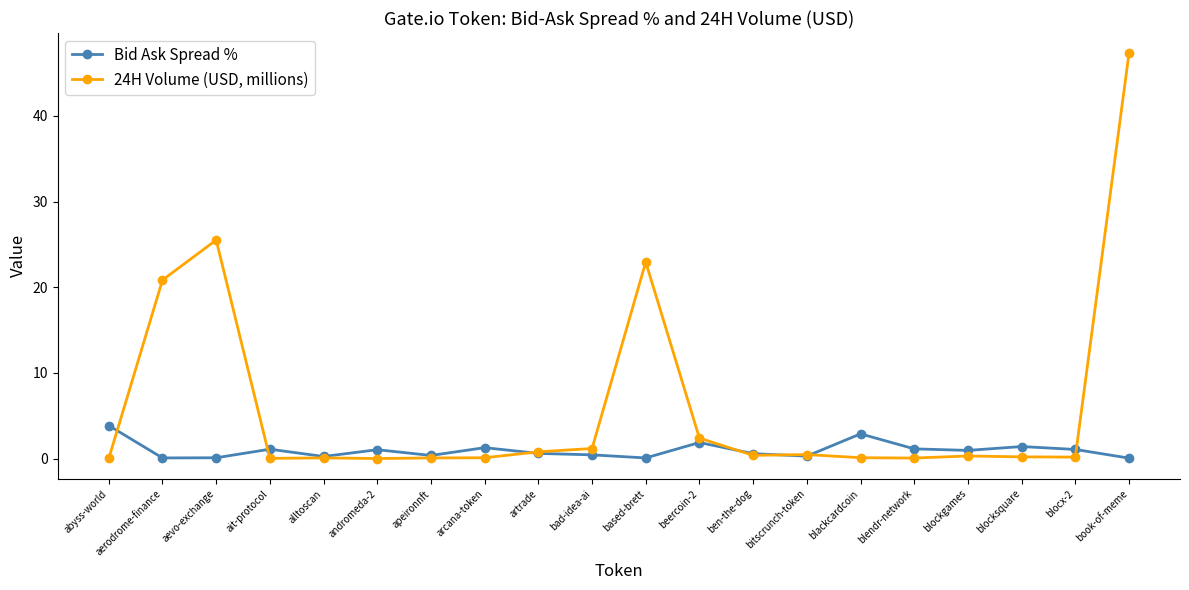

The Bid Ask Spread % series shows 0.1 at based-brett. True or false?

True